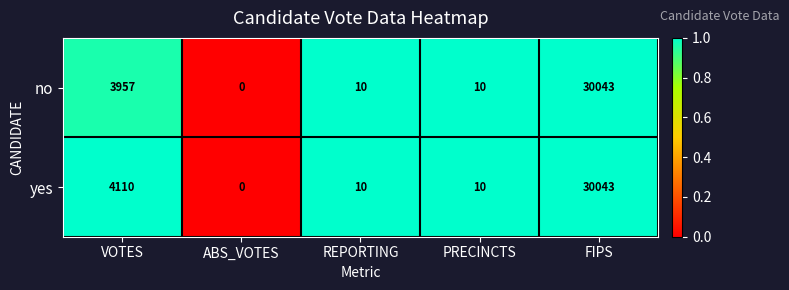

List the series in order of their overall mean, highest first.

yes, no